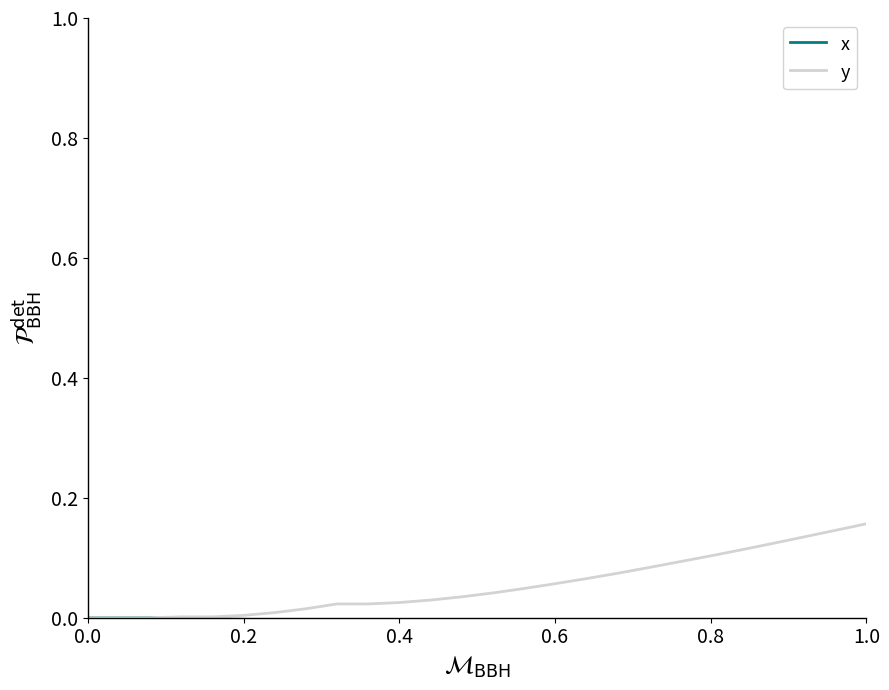

True or false: y and x intersect in this chart.

False